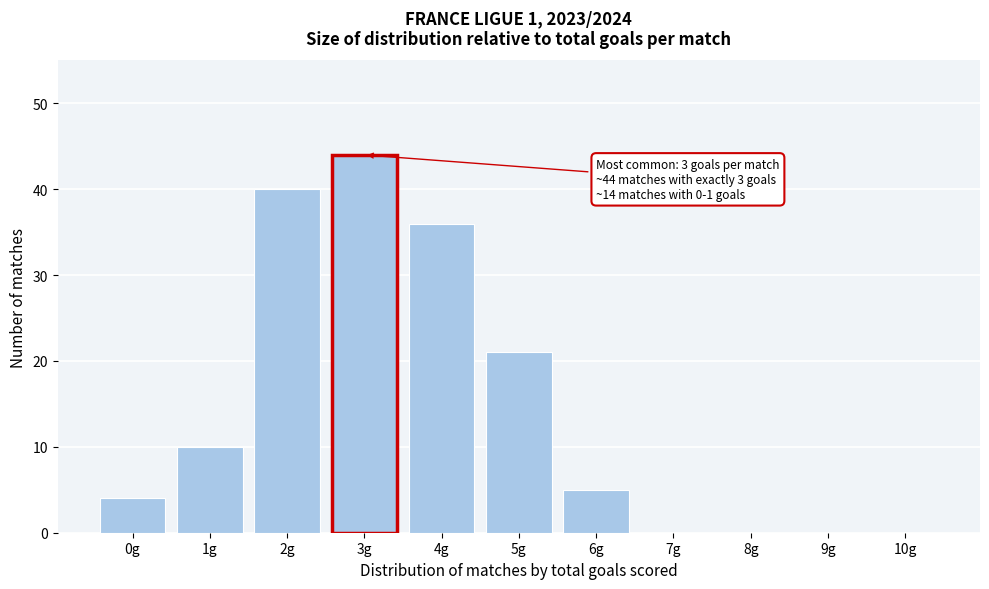

Reading left to right, transcribe all the data shown in this chart.

0g=4	1g=10	2g=40	3g=44	4g=36	5g=21	6g=5	7g=0	8g=0	9g=0	10g=0